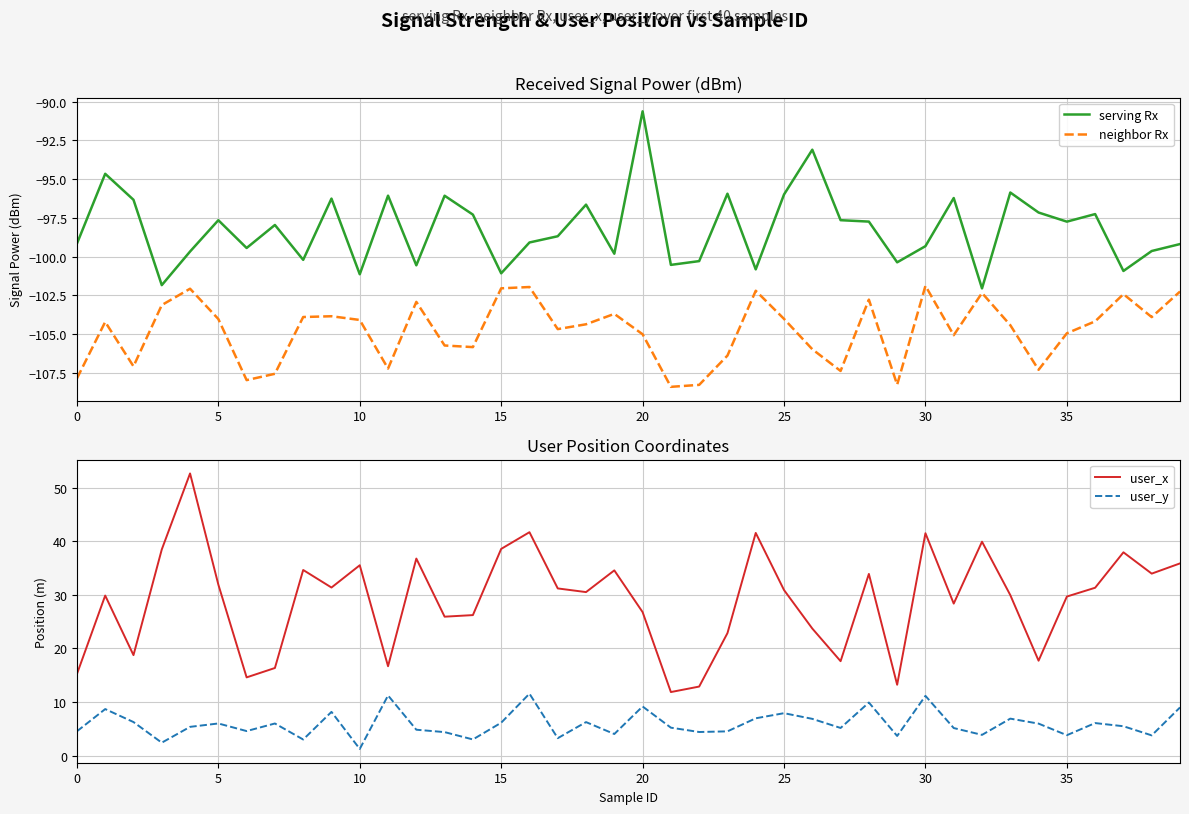

What is the smallest value displayed?

-108.4